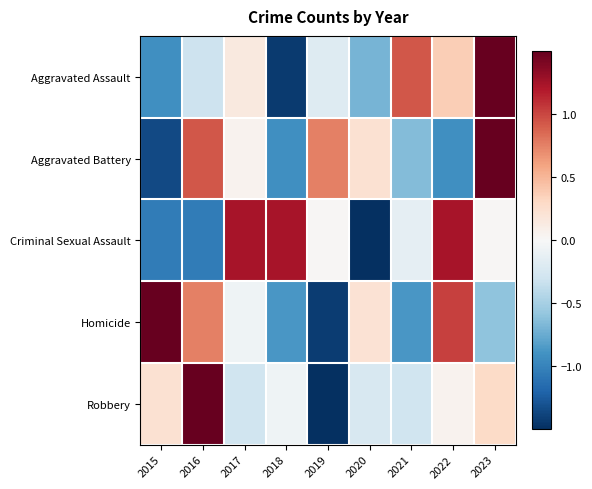

Reading left to right, list all the values displayed in this chart.

Aggravated Assault: 2015=-0.9	2016=-0.3	2017=0.1	2018=-1.4	2019=-0.2	2020=-0.7	2021=0.9	2022=0.4	2023=2.1
Aggravated Battery: 2015=-1.4	2016=0.9	2017=0.0	2018=-0.9	2019=0.8	2020=0.2	2021=-0.7	2022=-0.9	2023=1.9
Criminal Sexual Assault: 2015=-1.0	2016=-1.0	2017=1.2	2018=1.2	2019=0.0	2020=-1.5	2021=-0.1	2022=1.2	2023=0.0
Homicide: 2015=1.8	2016=0.8	2017=-0.1	2018=-0.9	2019=-1.4	2020=0.2	2021=-0.9	2022=1.0	2023=-0.6
Robbery: 2015=0.2	2016=2.2	2017=-0.3	2018=-0.1	2019=-1.9	2020=-0.2	2021=-0.3	2022=0.1	2023=0.3